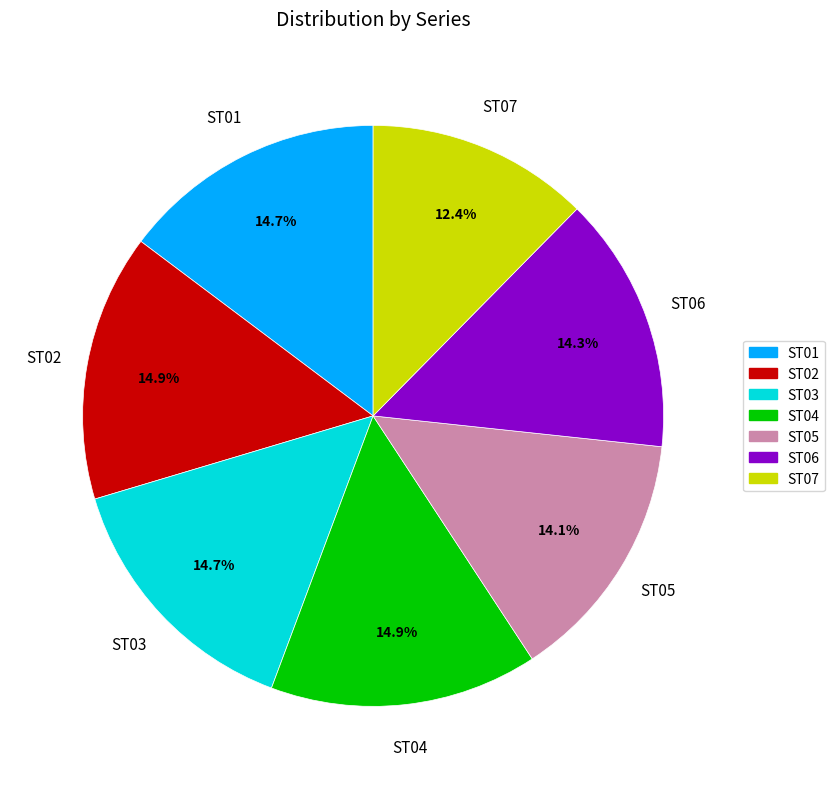

To the nearest percent, what percentage of the pie is ST06?

14%